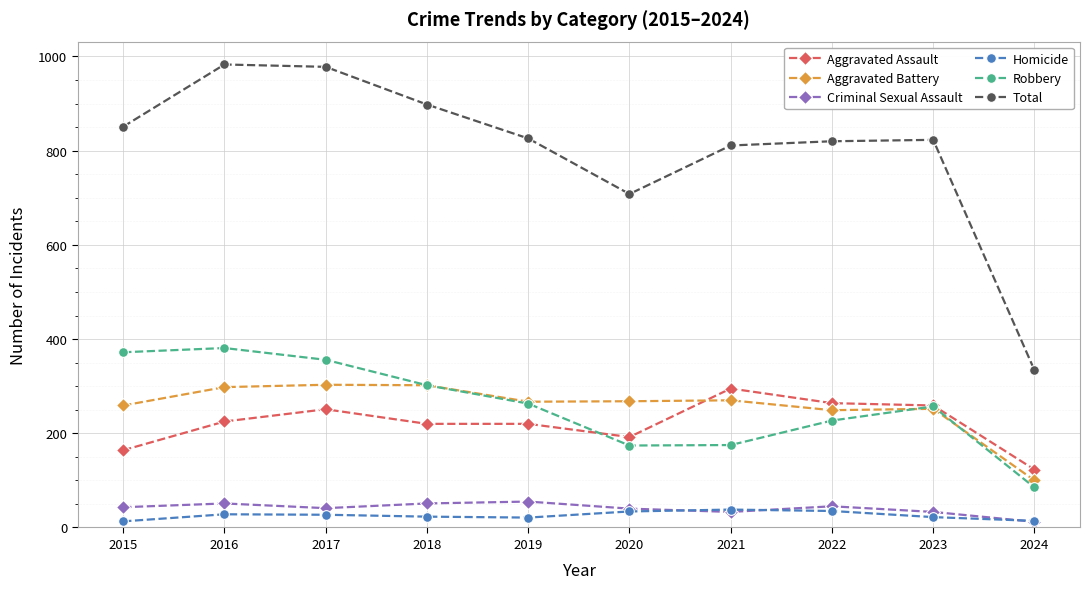

The Criminal Sexual Assault series shows 51 at 2016. True or false?

True